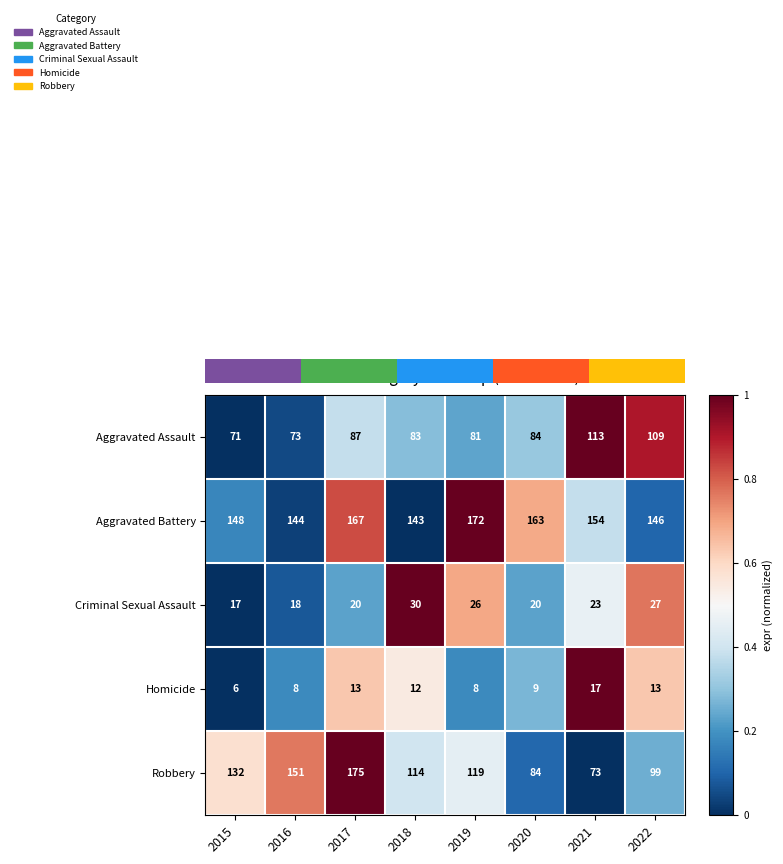

List the labels in order of Aggravated Assault value, smallest first.

2015, 2016, 2019, 2018, 2020, 2017, 2022, 2021